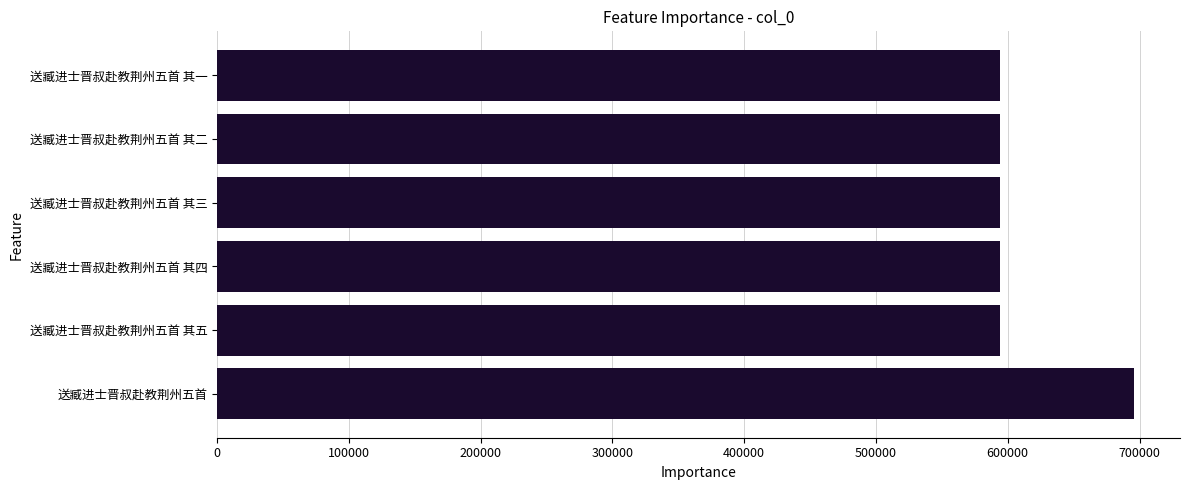

What is the maximum value shown in the chart?

695934